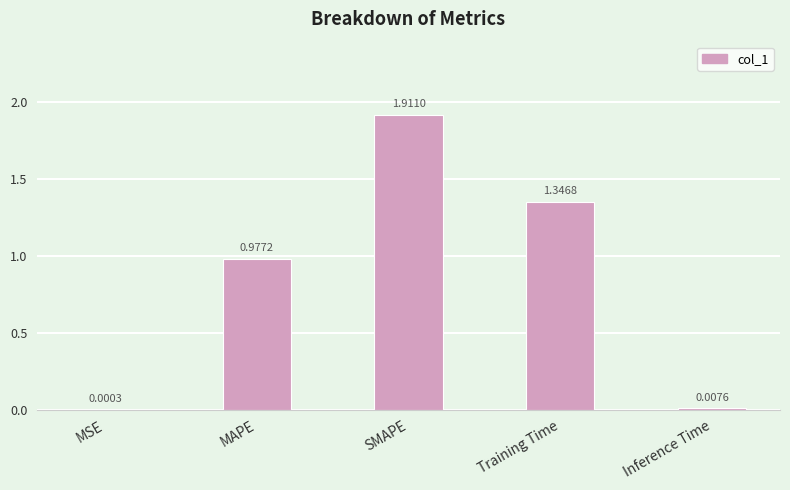

Count the number of categories in the chart.

5